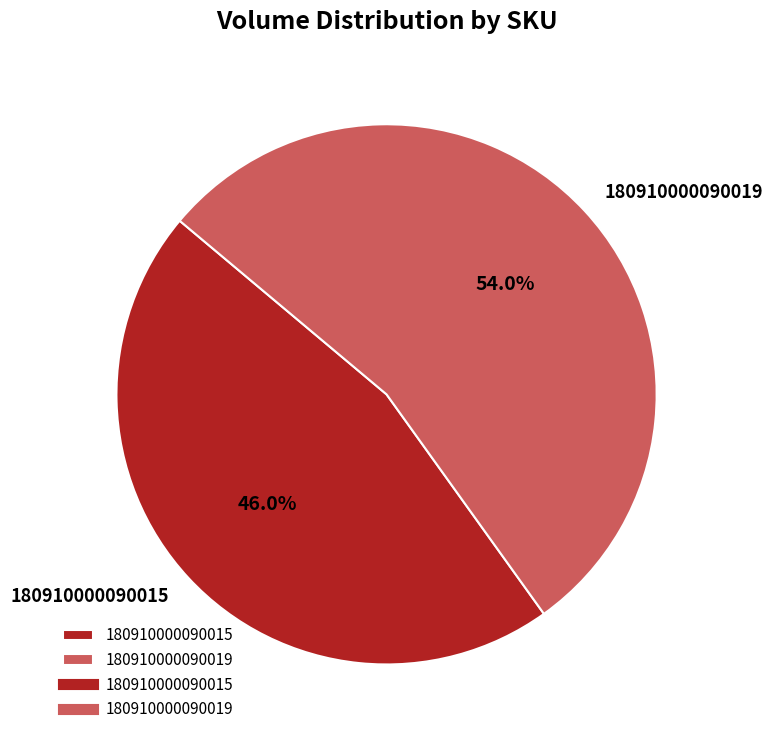

To the nearest percent, what portion does 180910000090019 represent?

54%